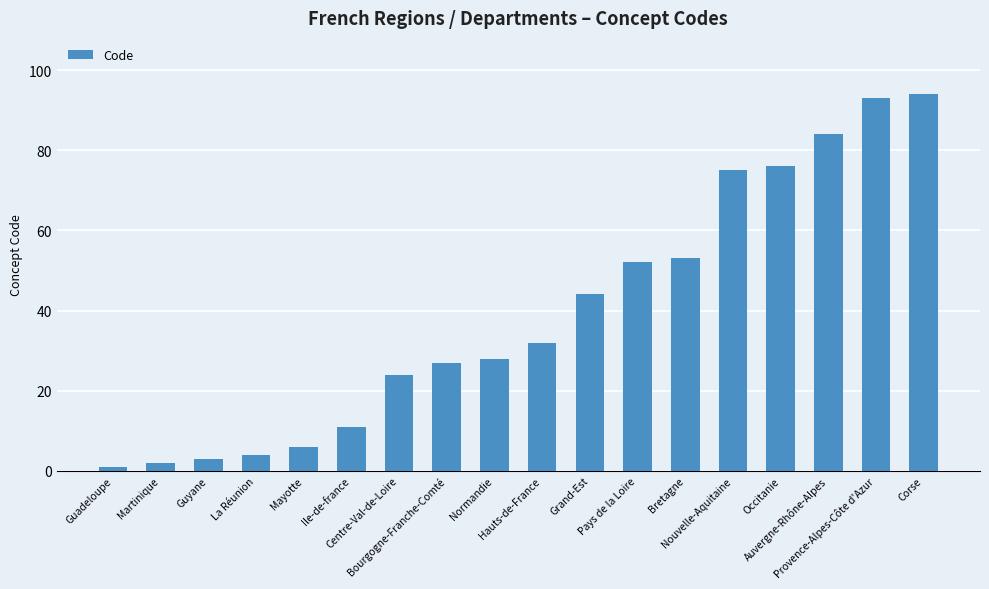

Which has a higher value, Guyane or Corse?

Corse